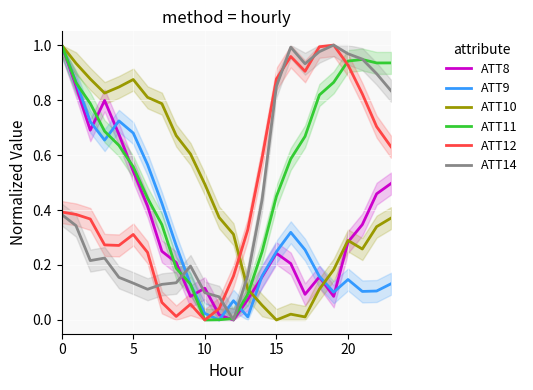

What is the sum of all ATT9 values?

7.9